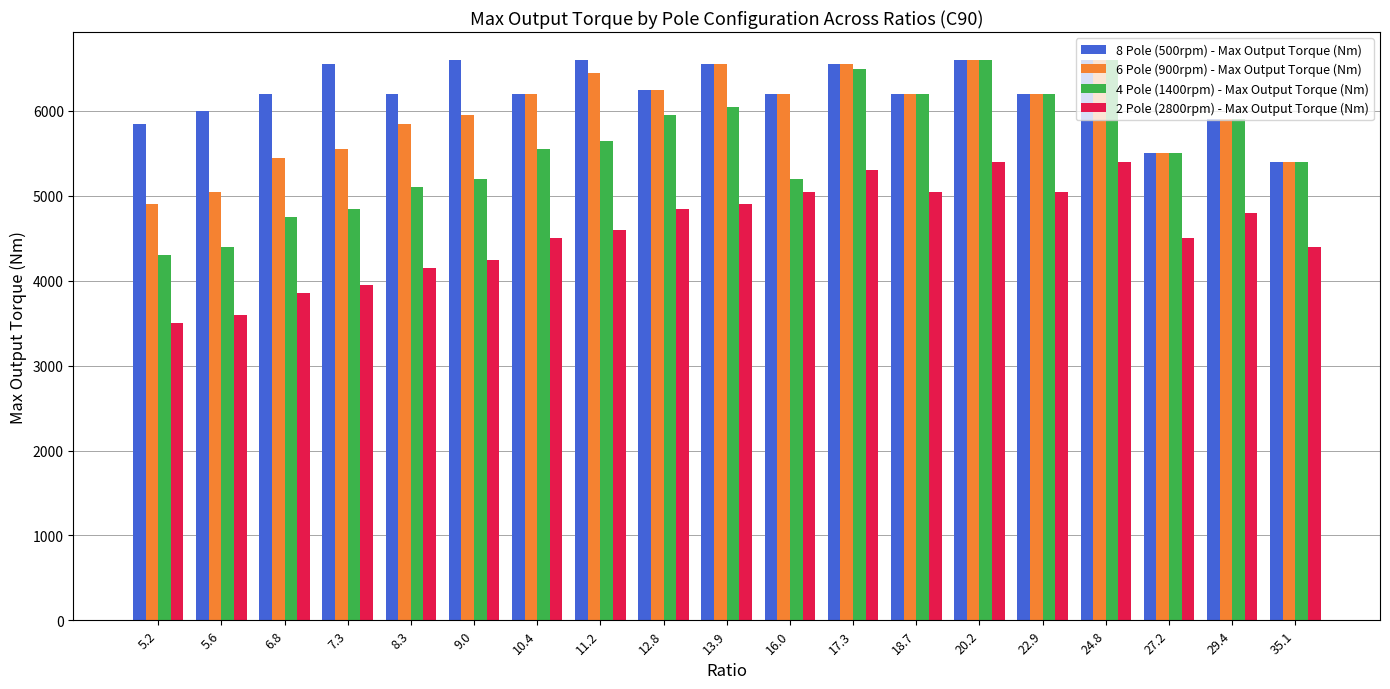

Which category has the lowest value in the 2 Pole (2800rpm) - Max Output Torque (Nm) series?

5.2